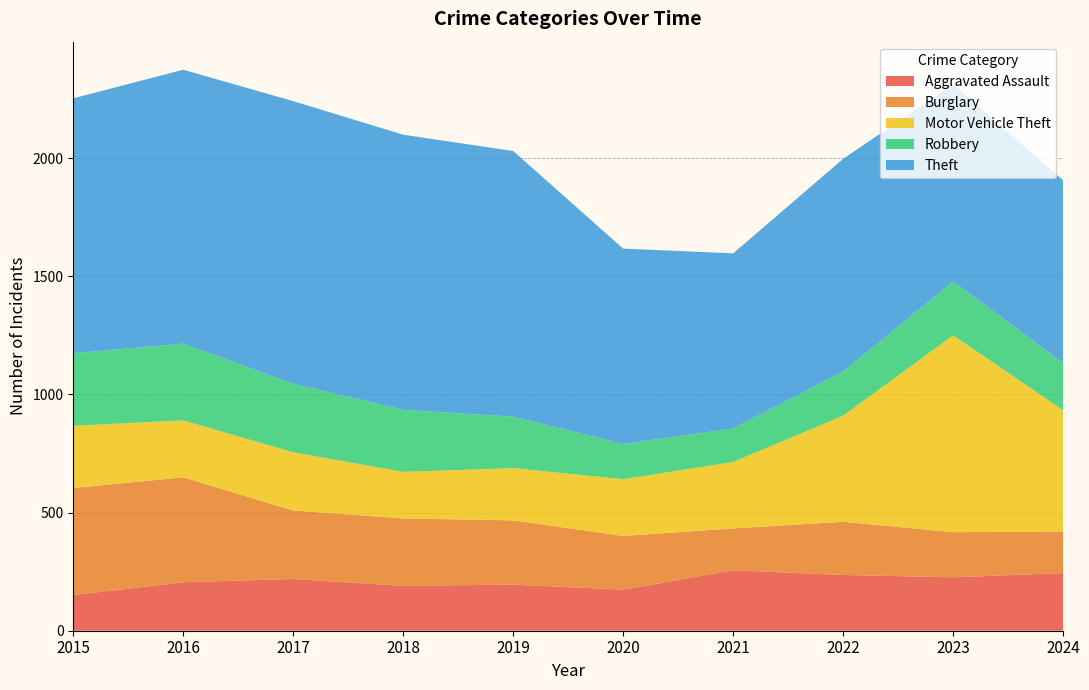

Reading right to left, transcribe all the data shown in this chart.

Aggravated Assault: 244	226	236	256	174	195	190	219	205	151
Burglary: 176	191	225	177	227	272	285	290	444	453
Motor Vehicle Theft: 513	833	449	281	240	221	197	246	241	263
Robbery: 200	228	187	142	149	218	263	290	325	307
Theft: 773	835	900	741	827	1124	1164	1196	1159	1079